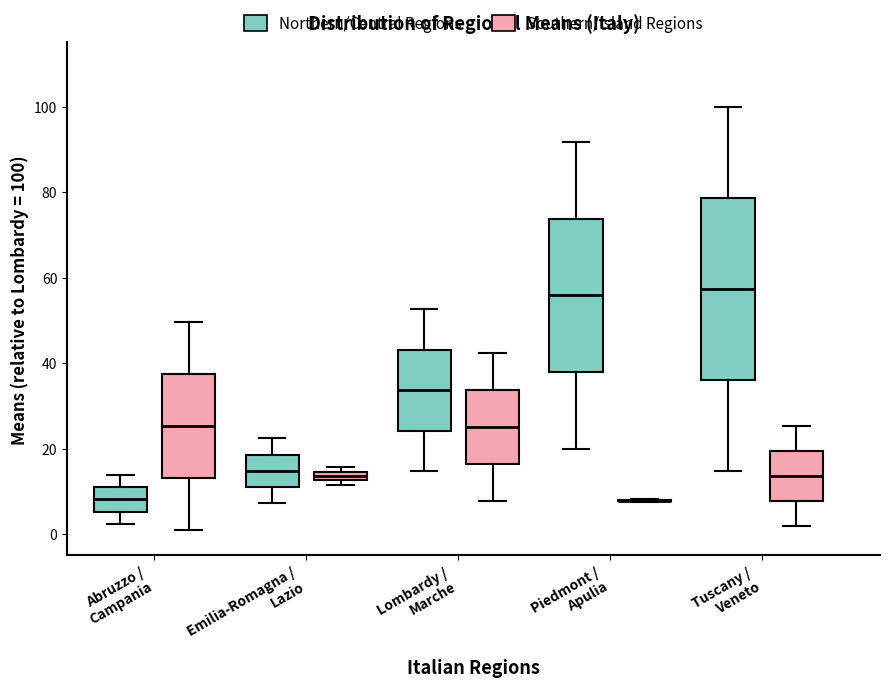

Comparing the boxes themselves (not the whiskers), which one is the tallest?

Tuscany / Veneto (Northern/Central Regions)